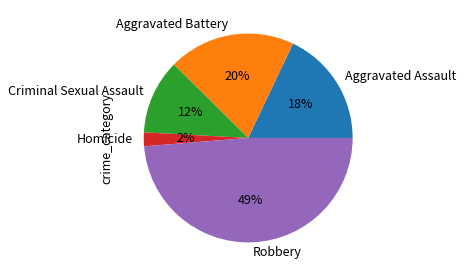

Does Aggravated Battery account for over 50% of the chart?

No